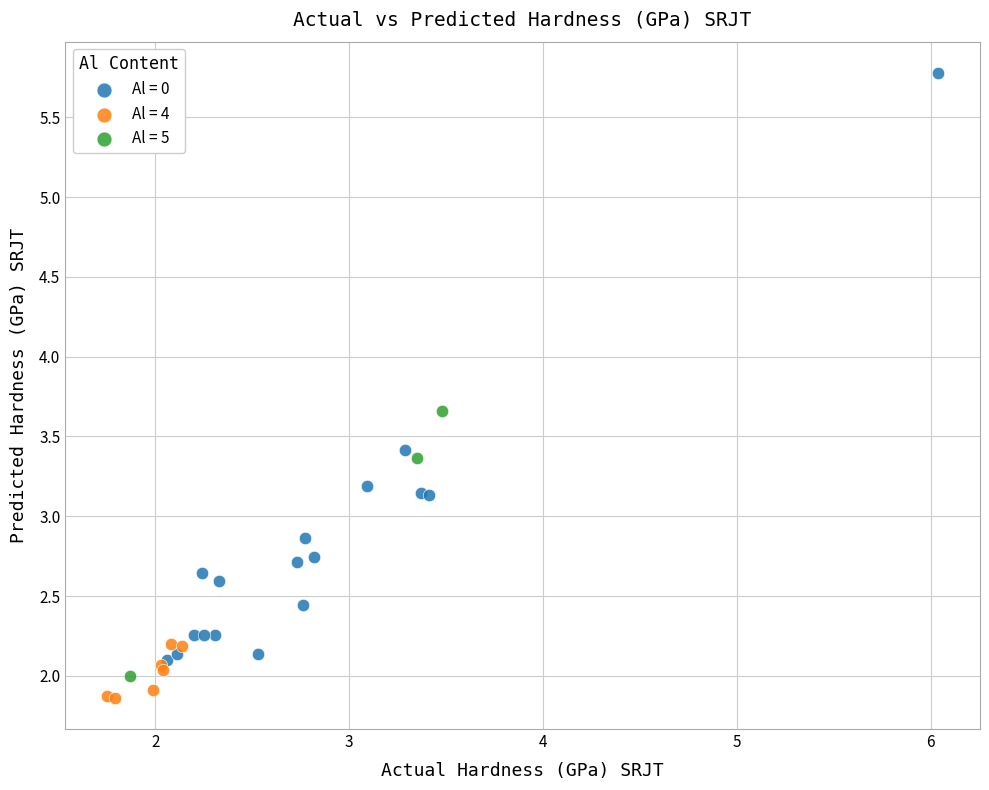

What are all the series names shown in the legend?

Al = 0, Al = 4, Al = 5